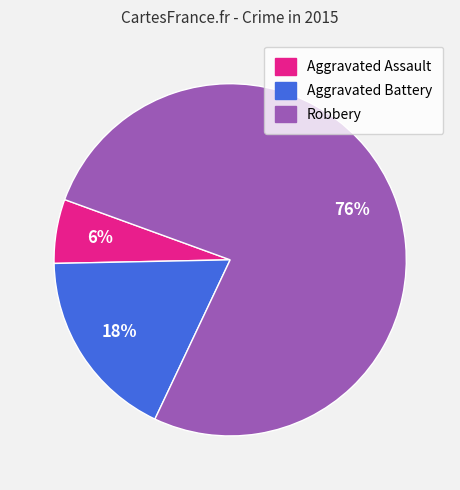

Does Aggravated Assault account for over 50% of the chart?

No